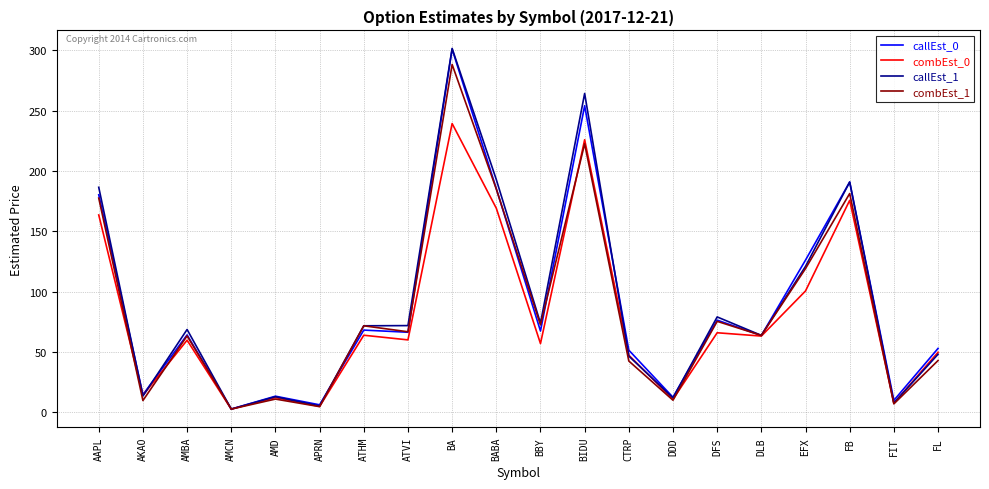

After their last crossing, which series has the higher values: callEst_0 or combEst_1?

callEst_0